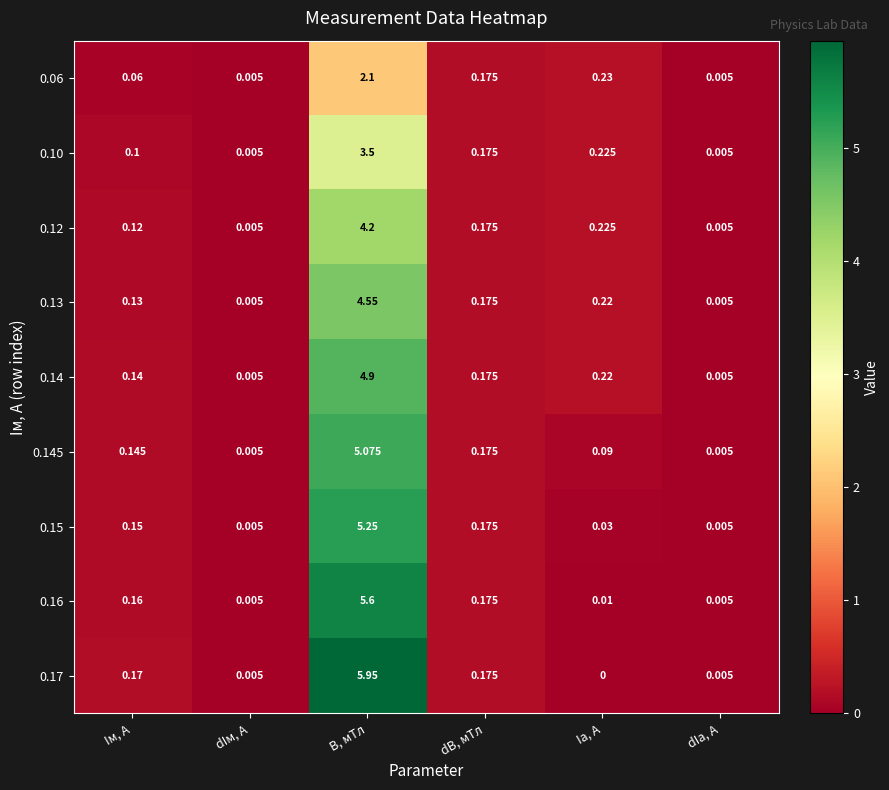

At which label is 0.145 closest to 2?

dB, мТл